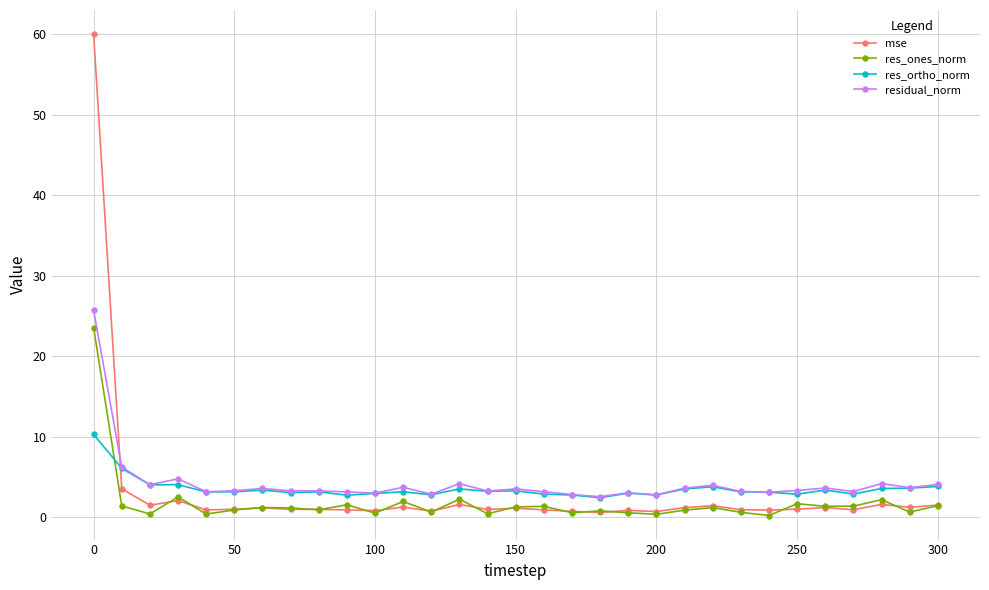

What is the value of the residual_norm point at the 26th from the left?

3.3